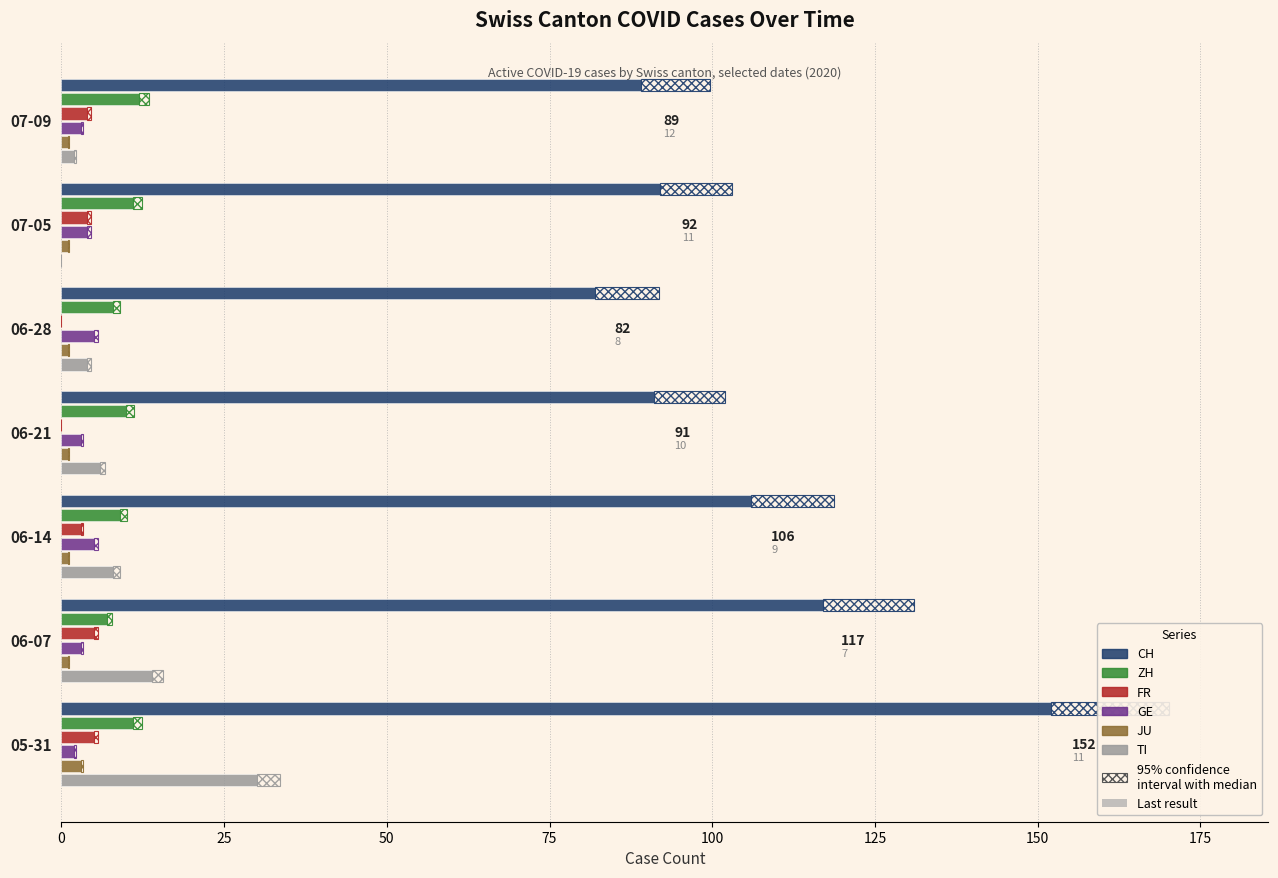

The value of TI at 07-05 is 0. True or false?

True